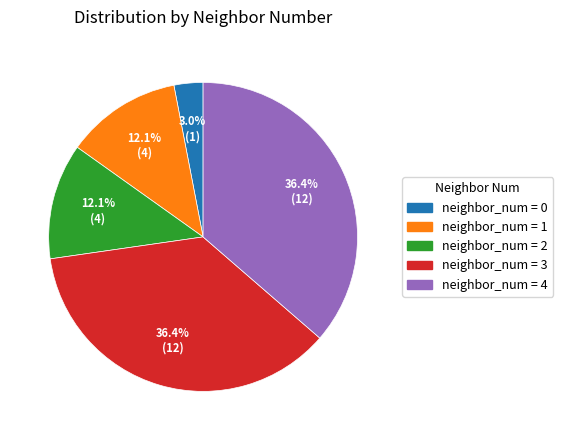

Is there any slice that represents more than half of the pie?

No